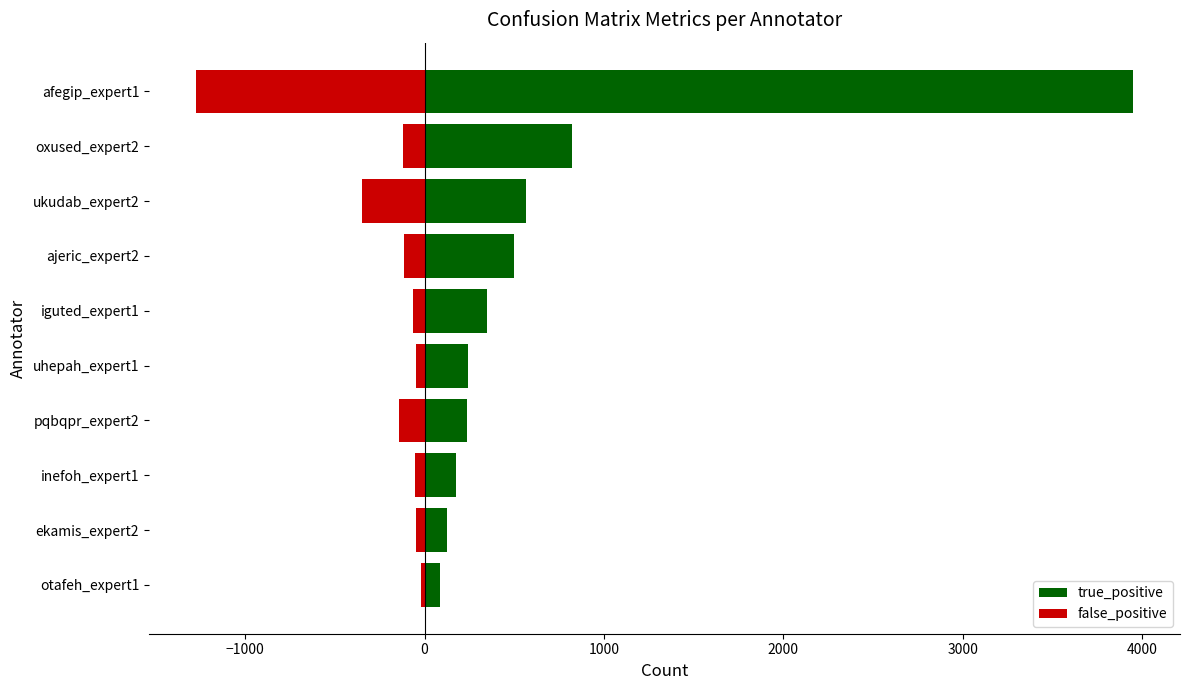

What is the spread (max minus min) of values at uhepah_expert1?

295